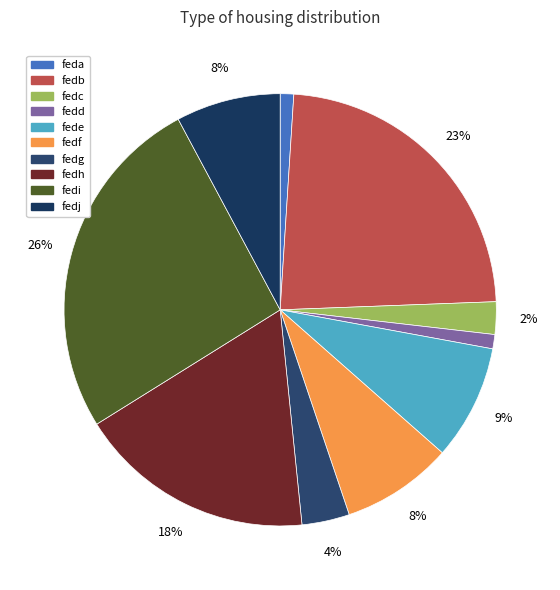

Combined, do fedb and fedg account for over 50%?

No